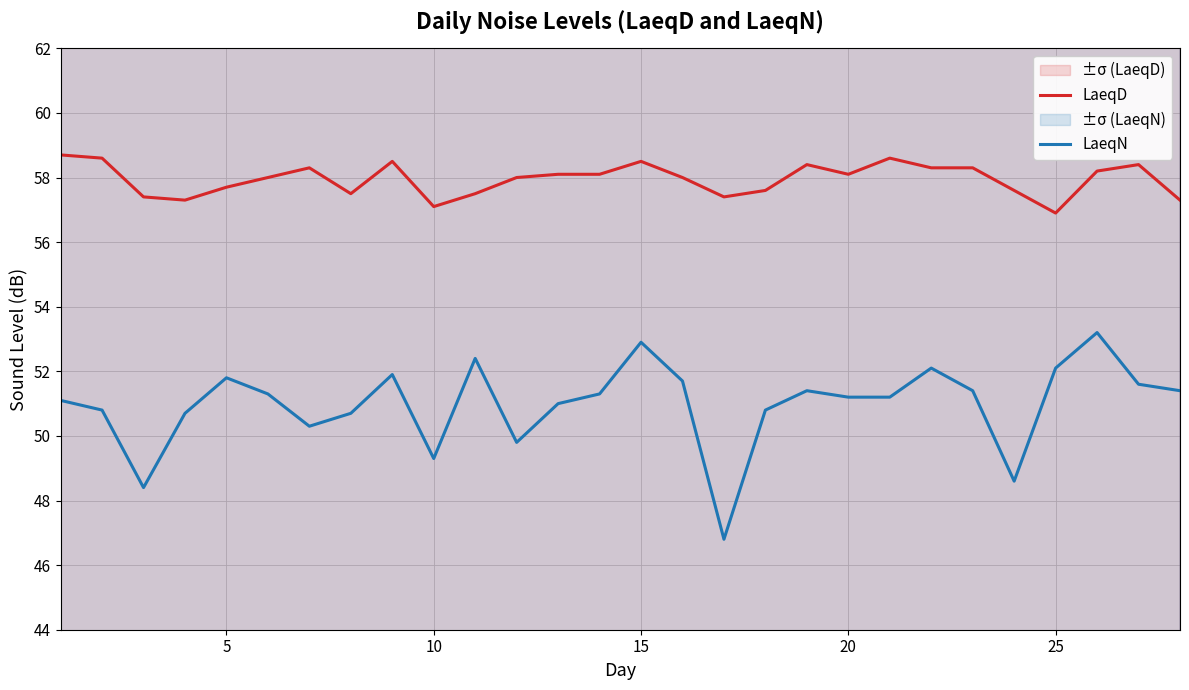

What is the difference between the maximum and second lowest values in the LaeqN series?

4.8